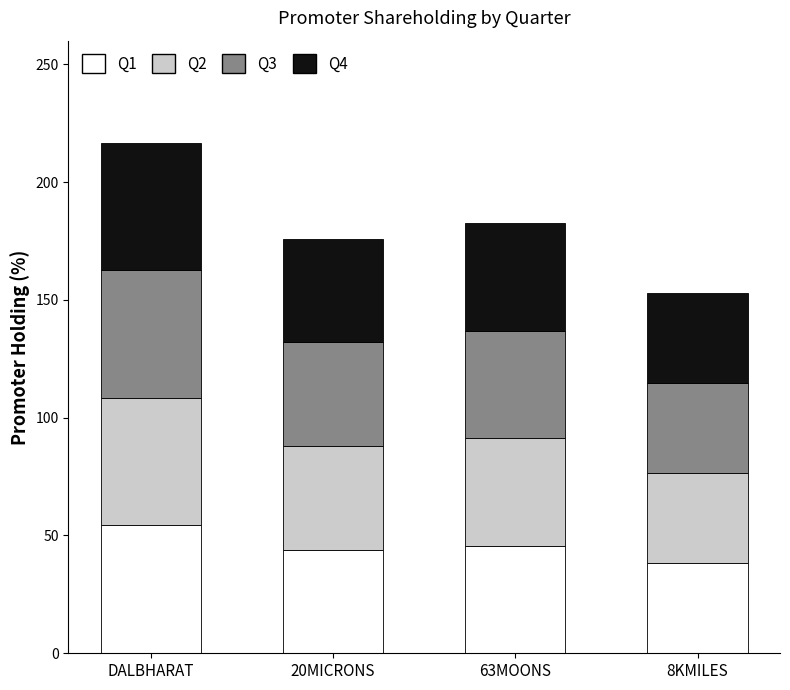

At which label does Q1 reach its peak?

DALBHARAT